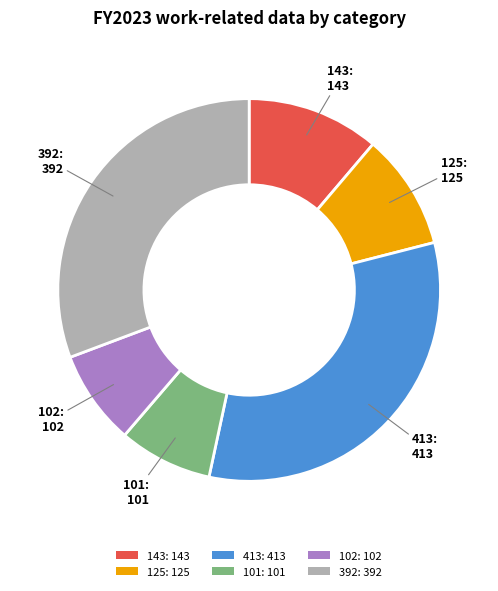

Does 101 represent more than half of the total?

No